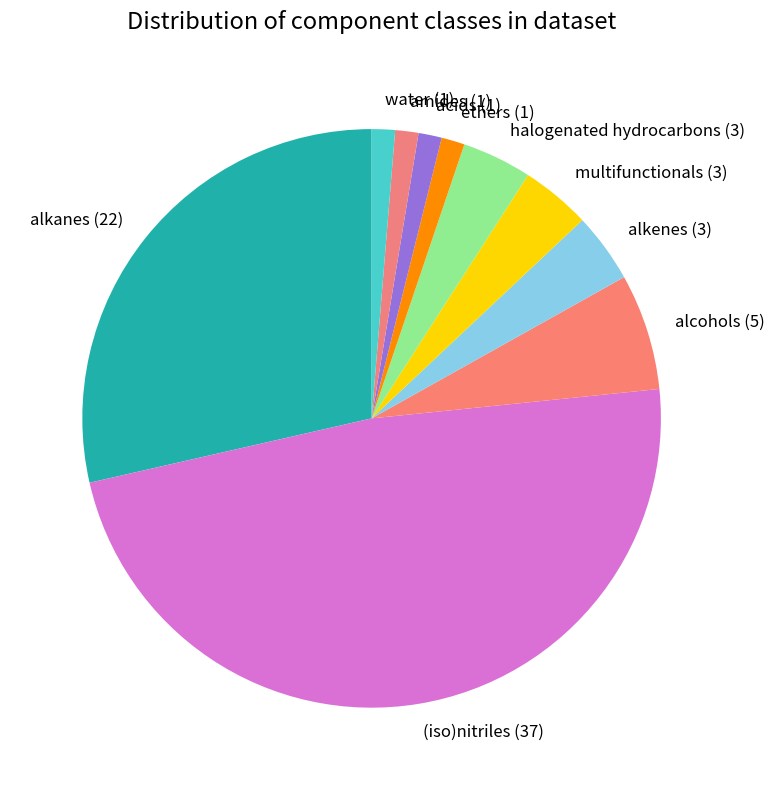

Is it true that alkanes is 29% of the pie?

True